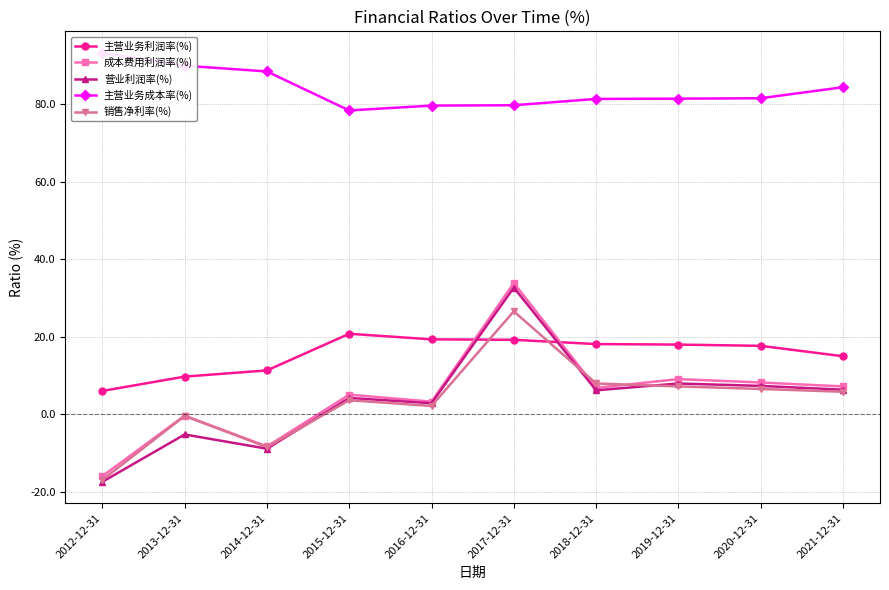

How many categories are shown in the chart?

10